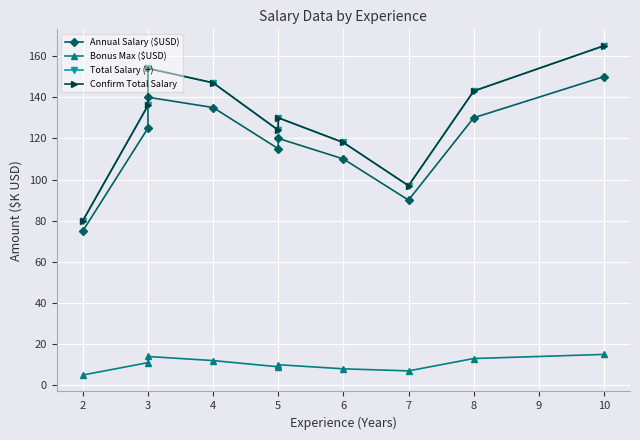

Rank the series by their maximum value, from lowest to highest.

Bonus Max ($USD), Annual Salary ($USD), Total Salary (+), Confirm Total Salary